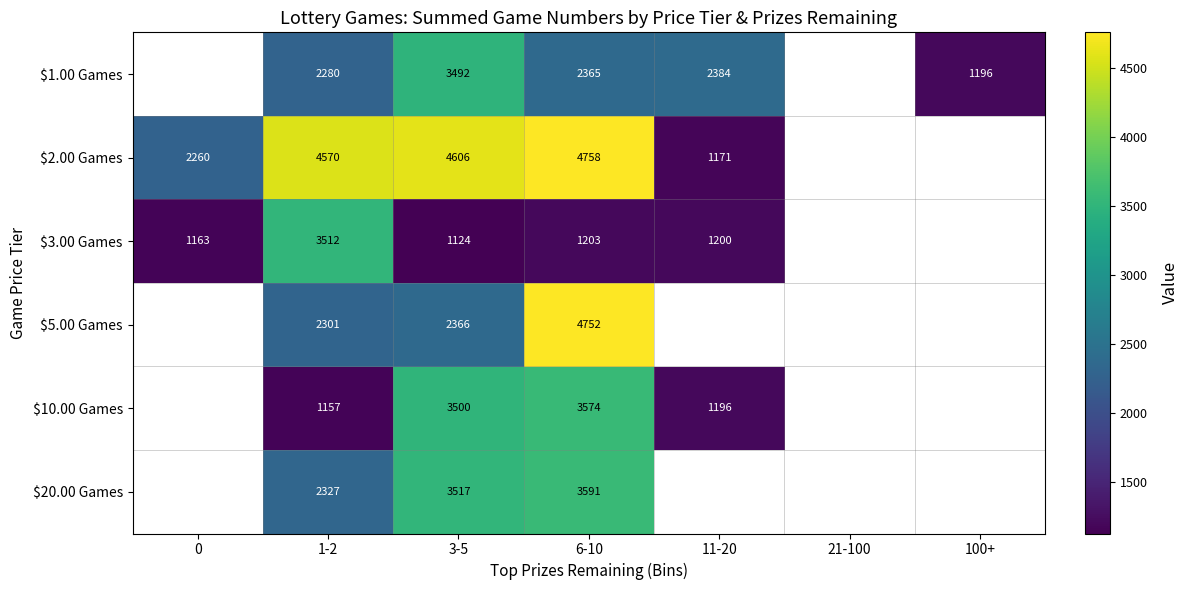

At which category is the sum across all series the highest?

6-10